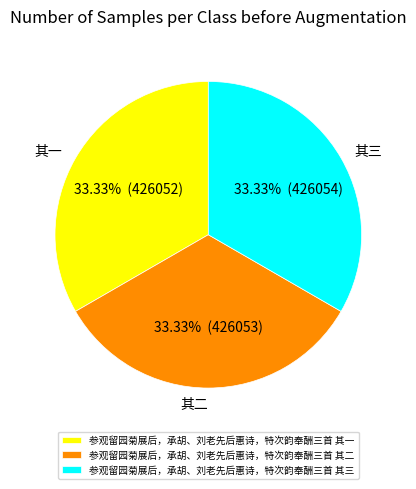

The 参观留园菊展后，承胡、刘老先后惠诗，特次韵奉酬三首 其三 slice represents 33% of the pie. True or false?

True